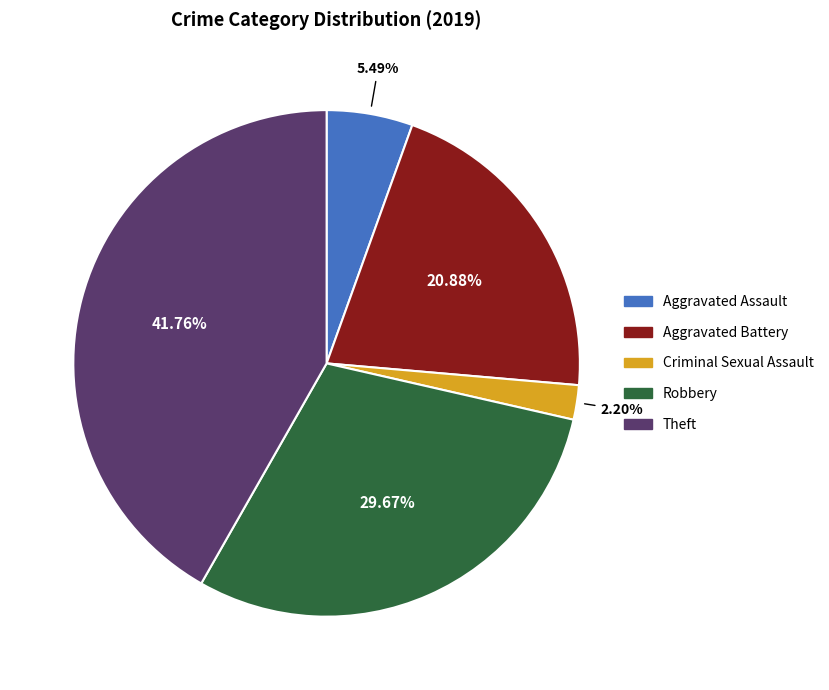

To the nearest percent, what is the average slice percentage?

20%